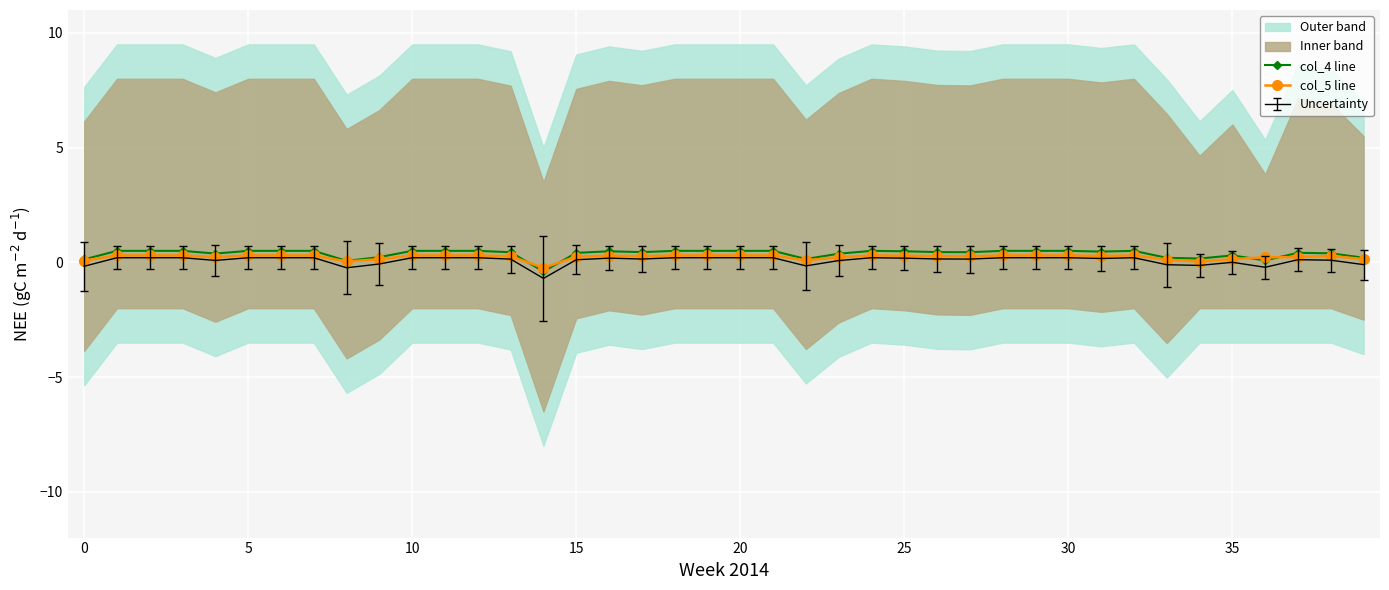

In col_5 line, how many points are lower than both neighbors (excluding endpoints)?

8